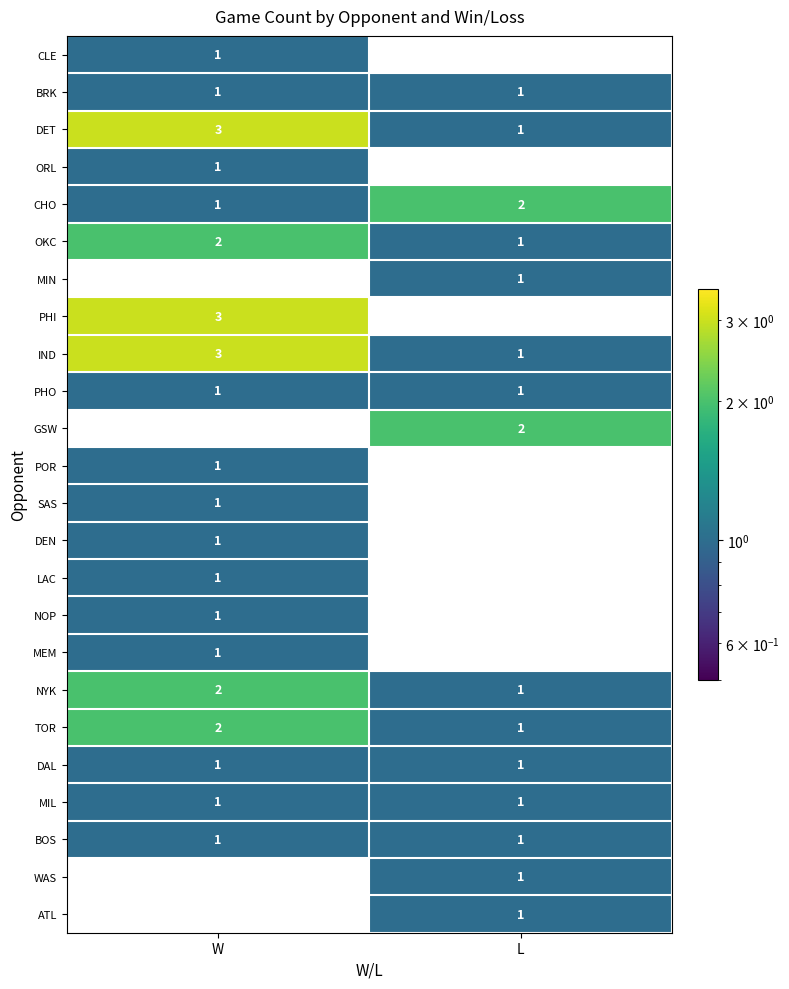

Between W and L, which series saw the biggest shift?

PHI